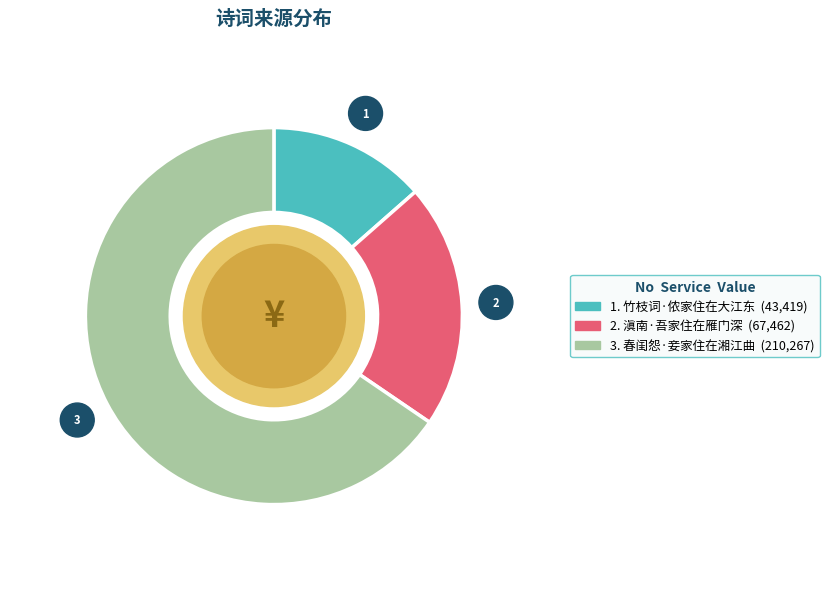

Is there any slice that represents more than half of the pie?

Yes